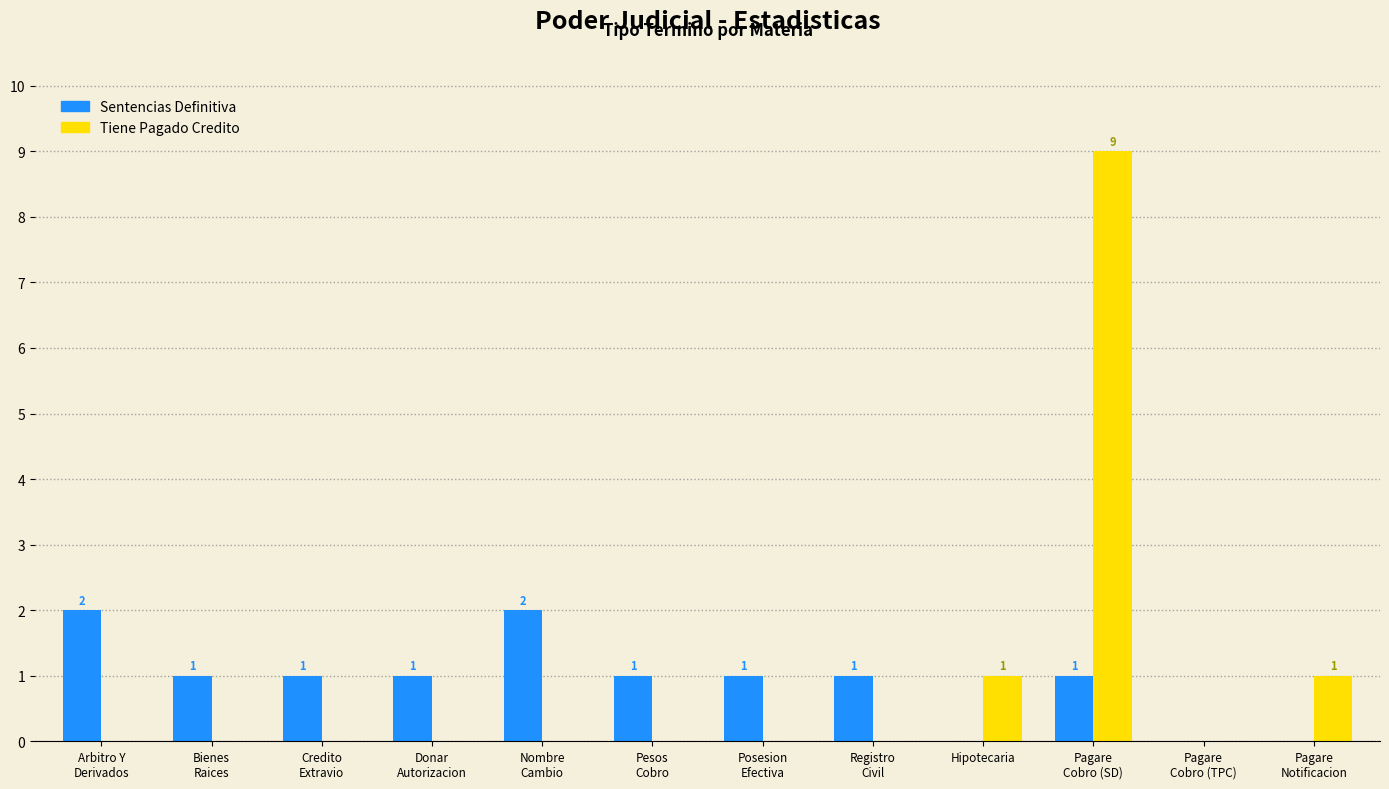

What is the total value across all series at Bienes
Raices?

1